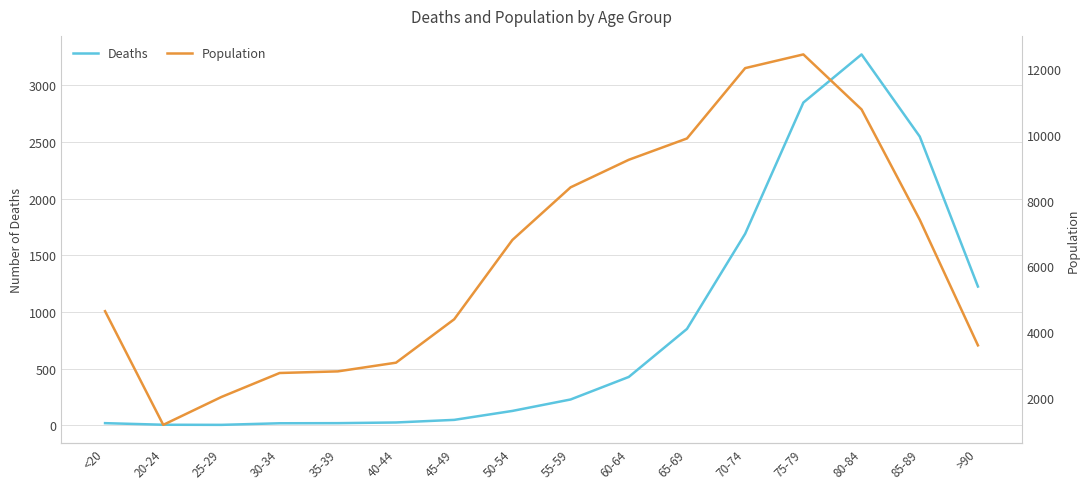

What is the average value of the Deaths series?

834